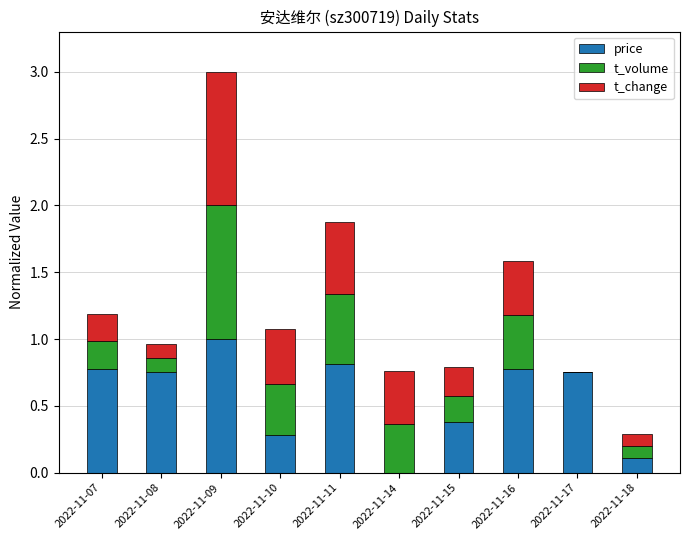

What is the highest value of the price series?

1.0